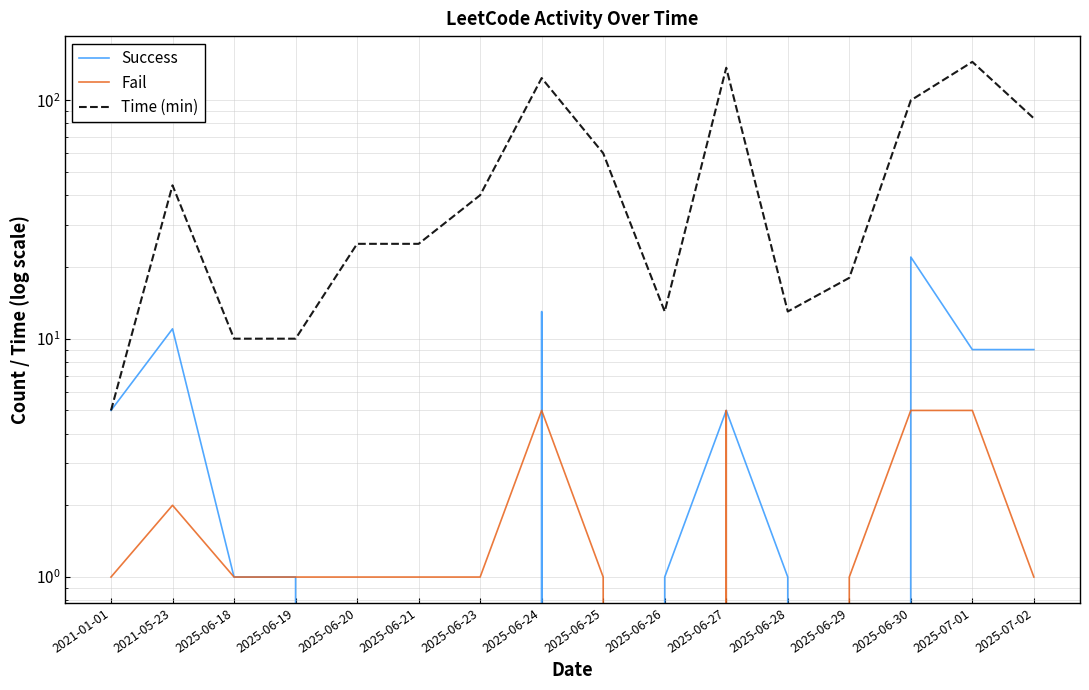

The value of Fail at 2025-06-28 is -3. True or false?

False